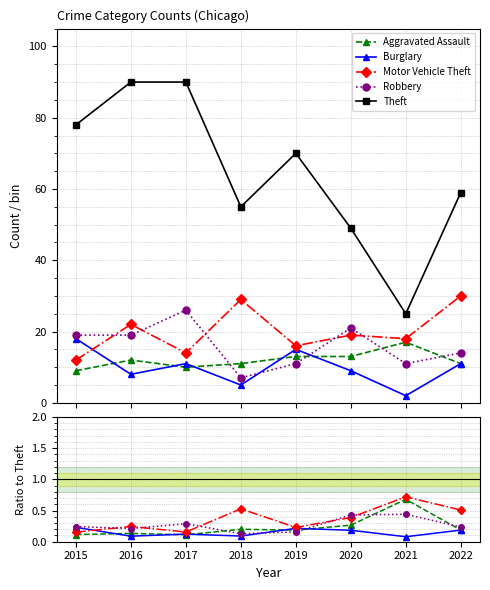

Where is Burglary nearest to the value 0?

2021